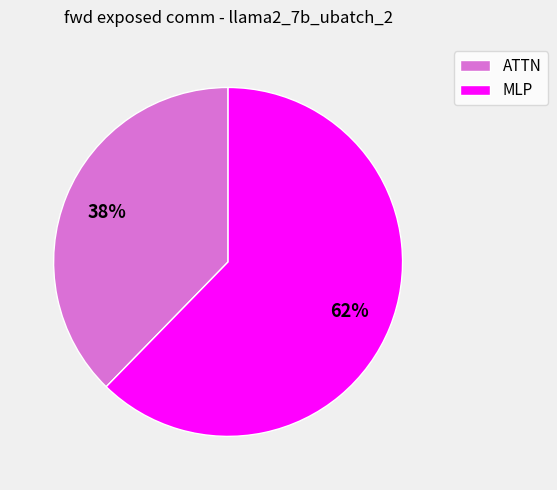

Rank the categories by value from highest to lowest.

MLP, ATTN